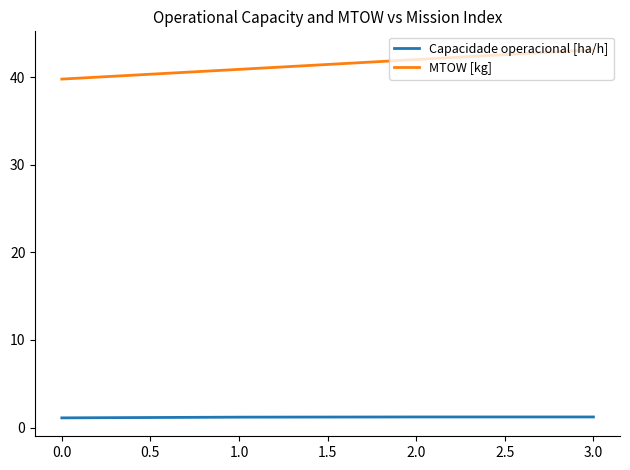

True or false: Capacidade operacional [ha/h] and MTOW [kg] cross at least once.

False